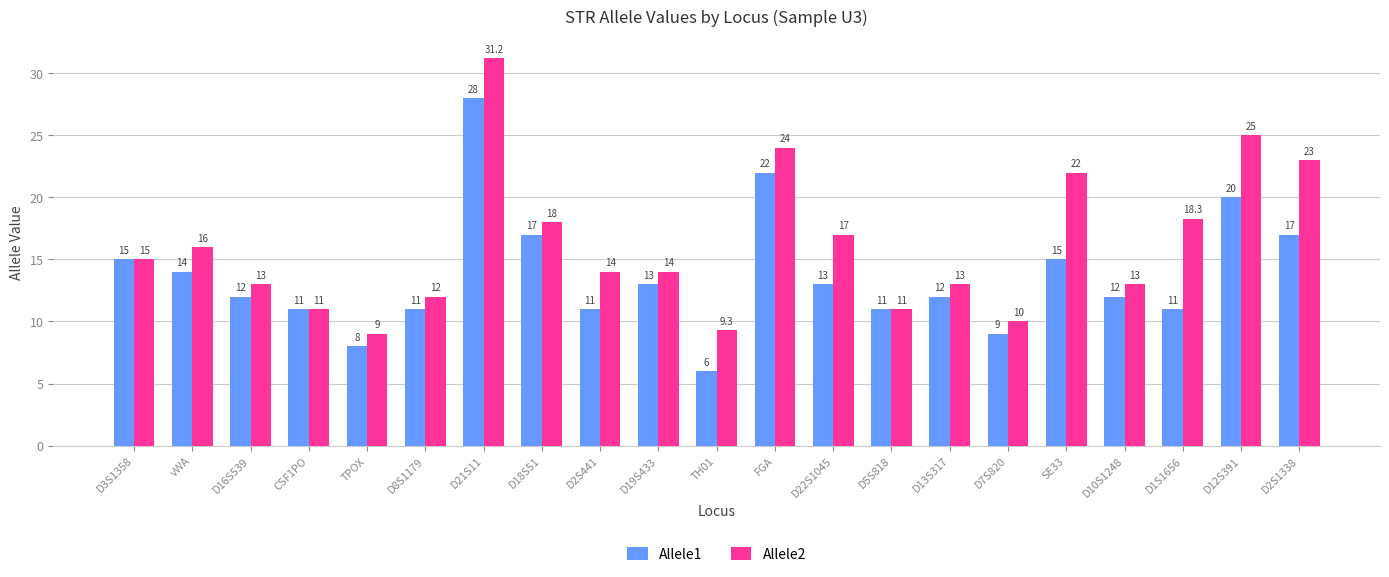

Reading right to left, list all the values displayed in this chart.

Allele1: 17.0	20.0	11.0	12.0	15.0	9.0	12.0	11.0	13.0	22.0	6.0	13.0	11.0	17.0	28.0	11.0	8.0	11.0	12.0	14.0	15.0
Allele2: 23.0	25.0	18.3	13.0	22.0	10.0	13.0	11.0	17.0	24.0	9.3	14.0	14.0	18.0	31.2	12.0	9.0	11.0	13.0	16.0	15.0